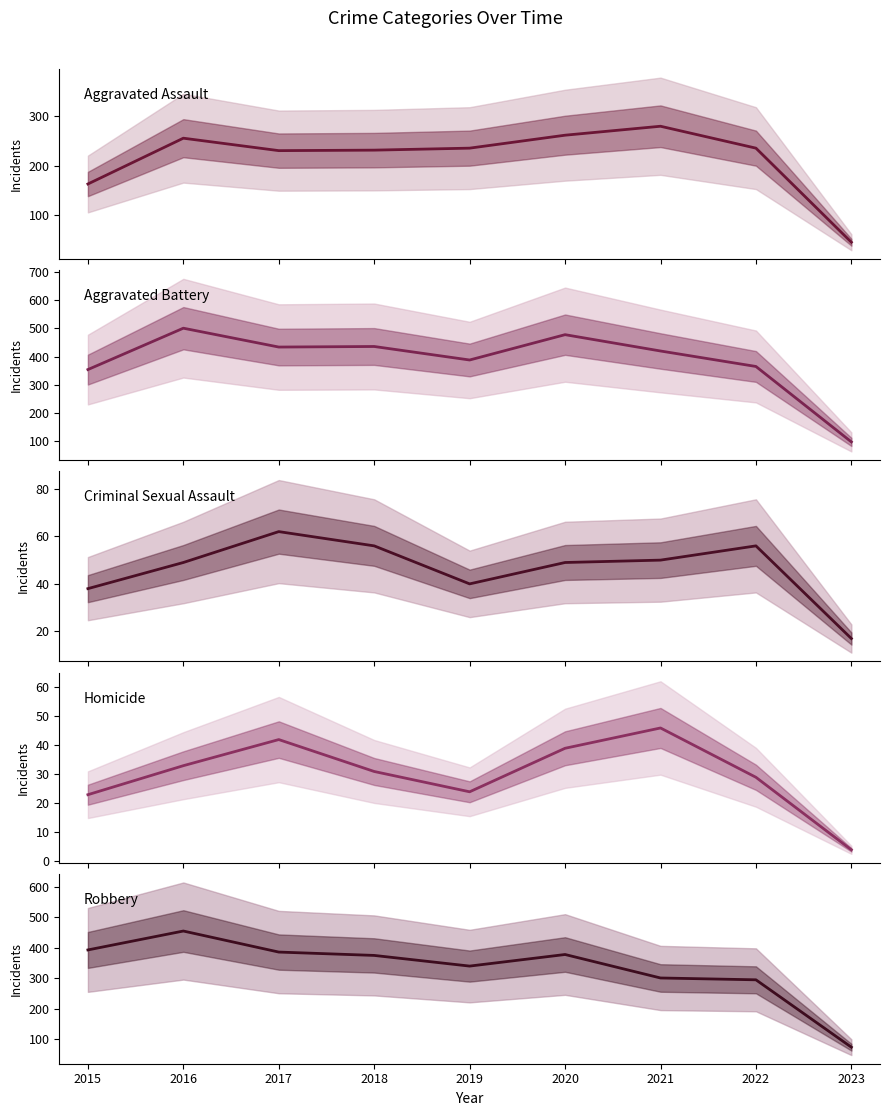

Between 2023 and 2017, which is larger?

2017